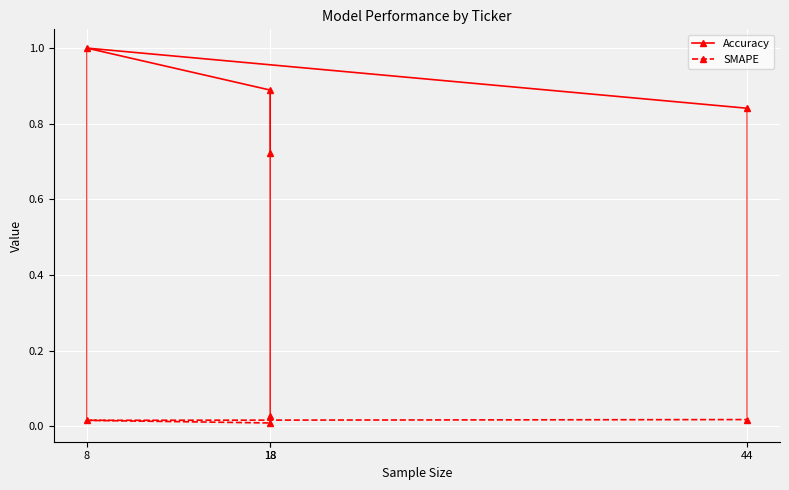

At how many categories does at least one series exceed 0?

4